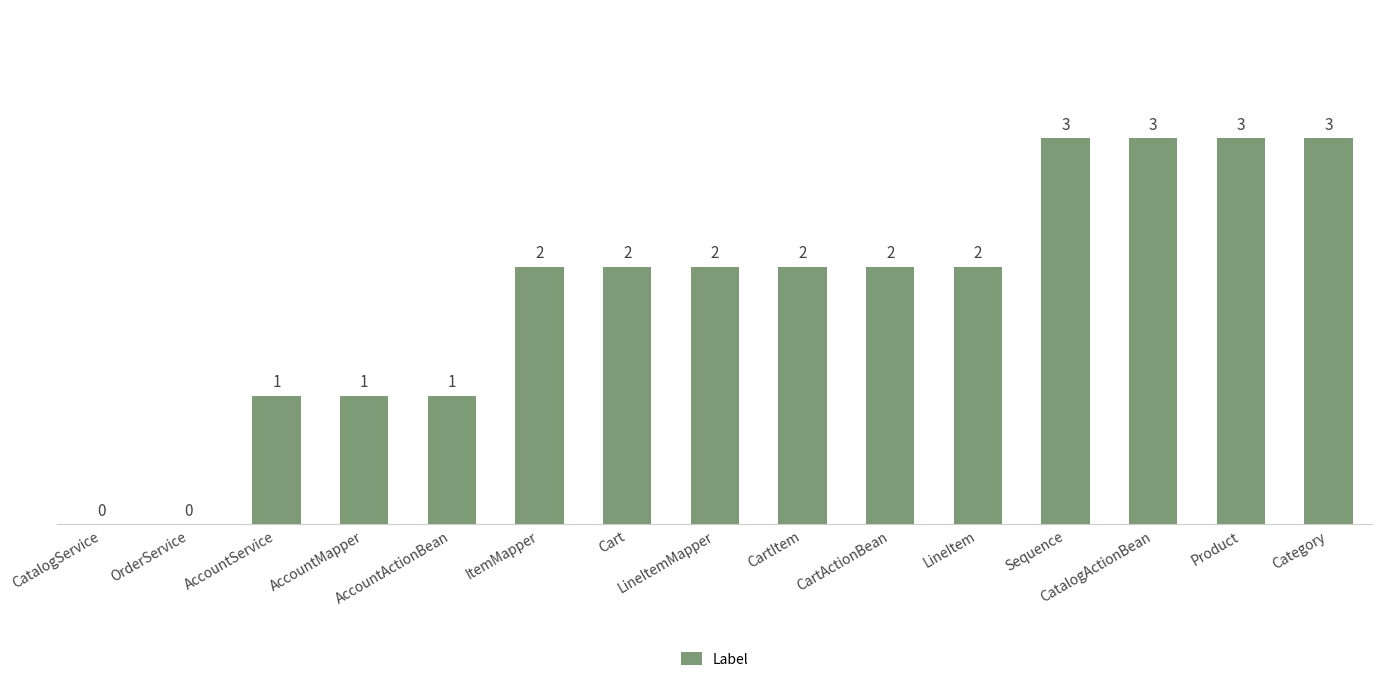

Are the bars grouped side by side (vs. stacked)?

No